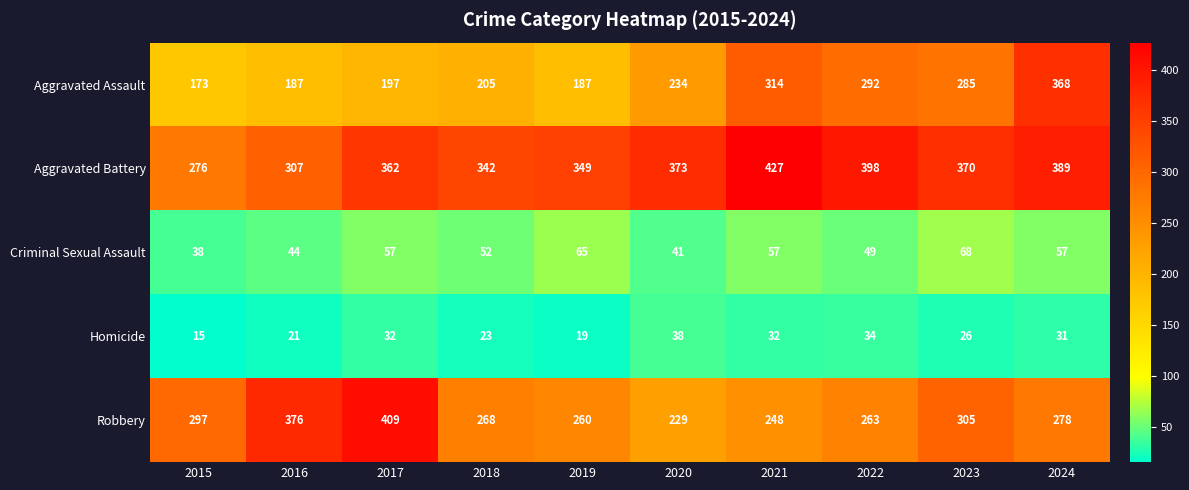

What is the total value across all series at 2021?

1078